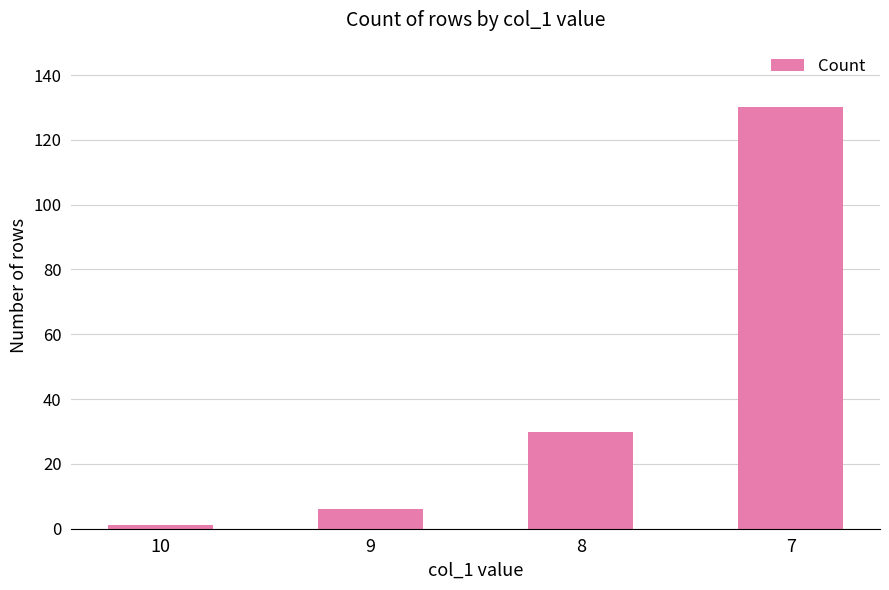

The chart shows a value of 43 at 7. True or false?

False